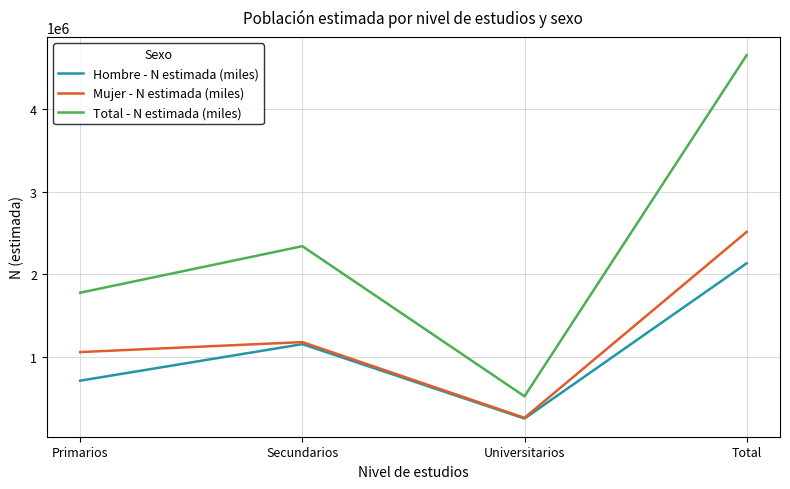

Does the chart have visible grid lines?

Yes